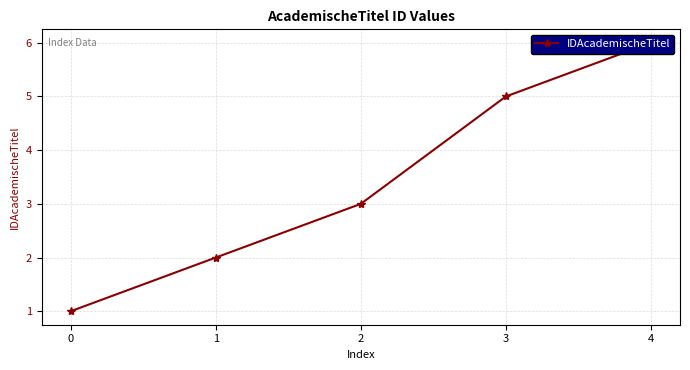

Which category has the highest value across all series?

4